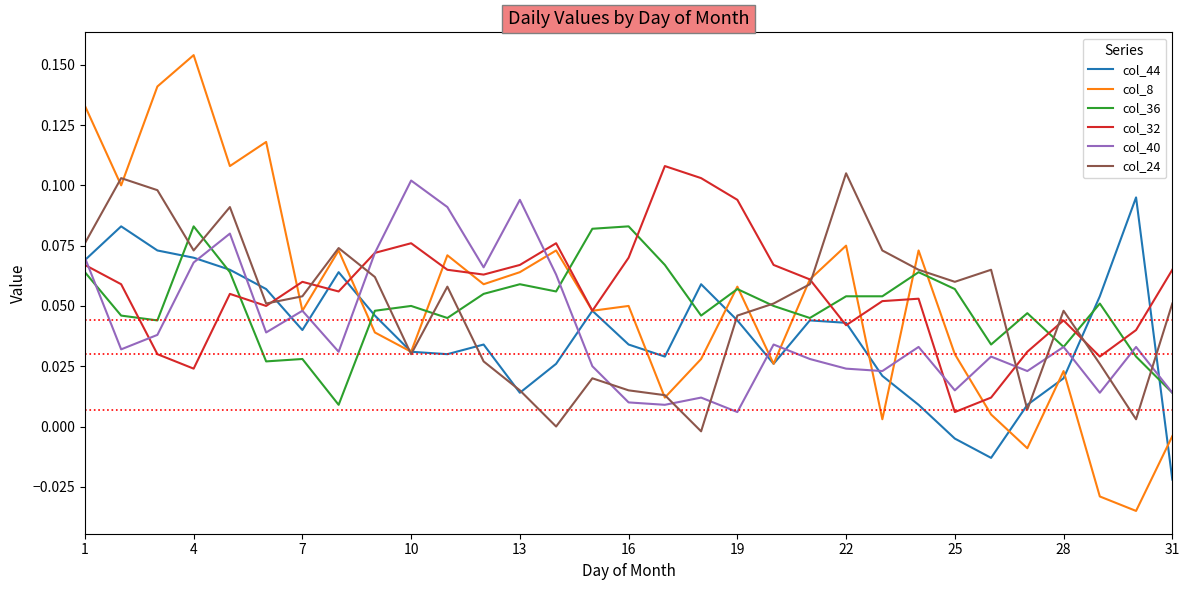

Which series has the widest spread of values?

col_8